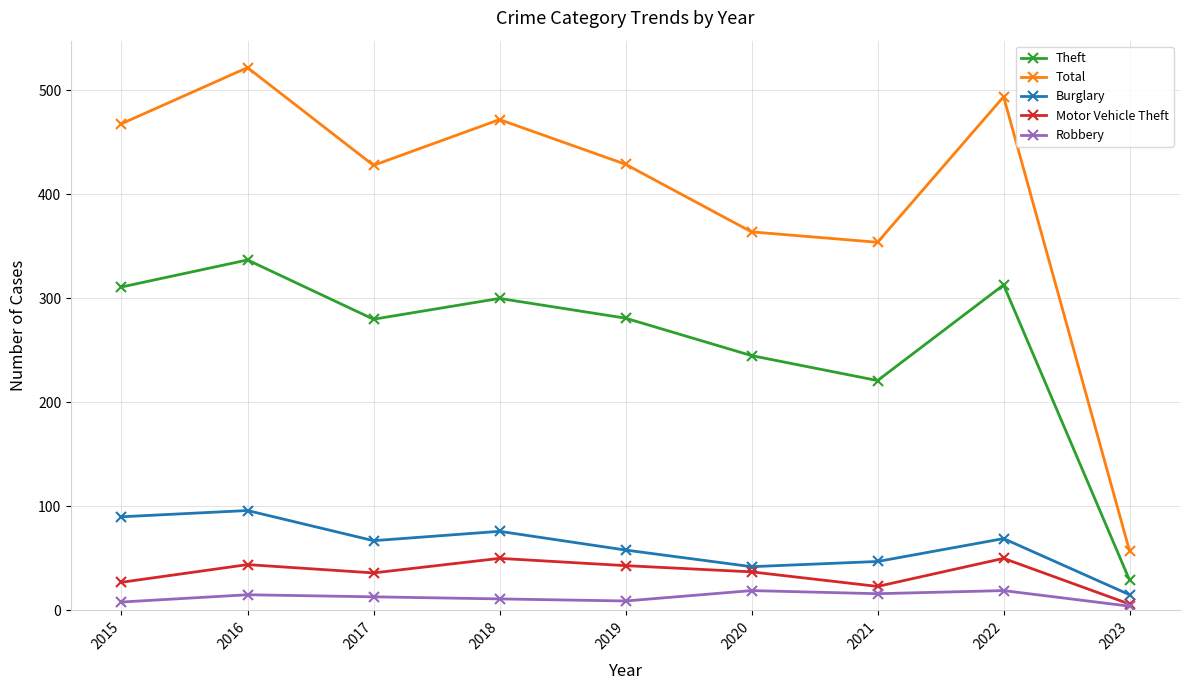

How many lines are shown in the chart?

5